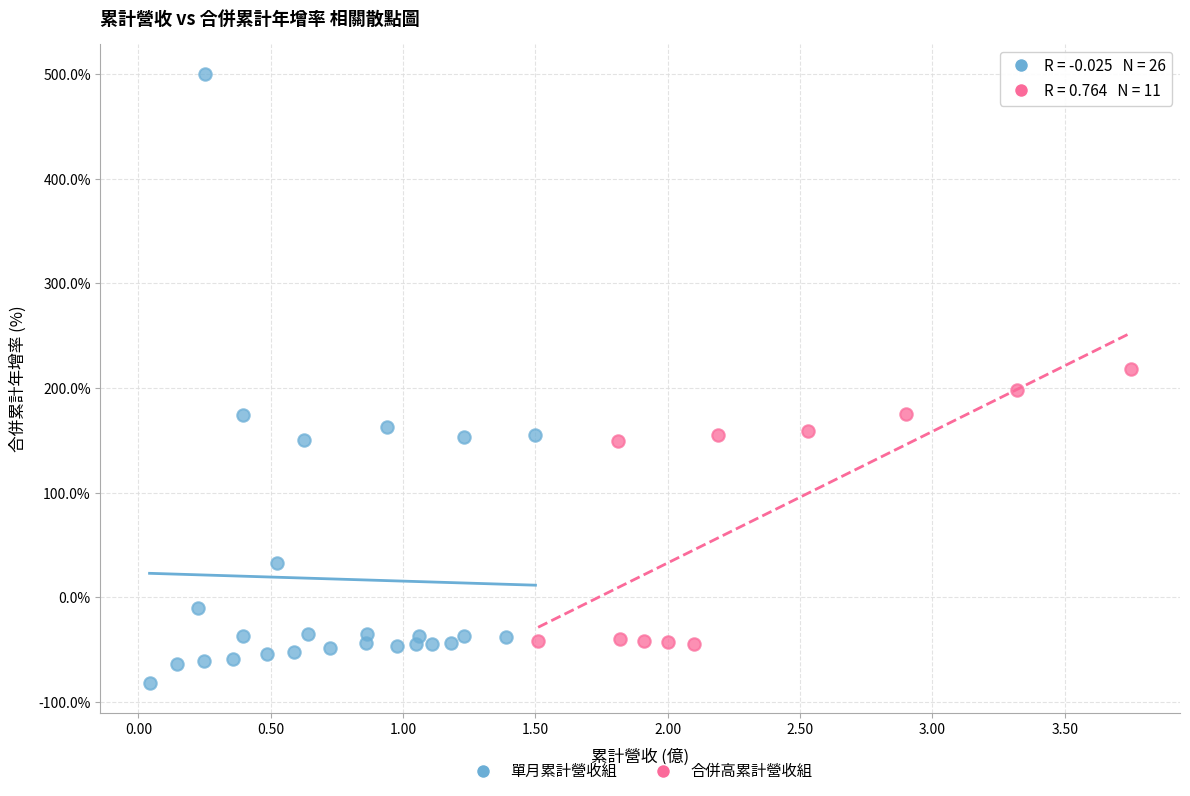

Which series contains the highest Y value?

單月累計營收組